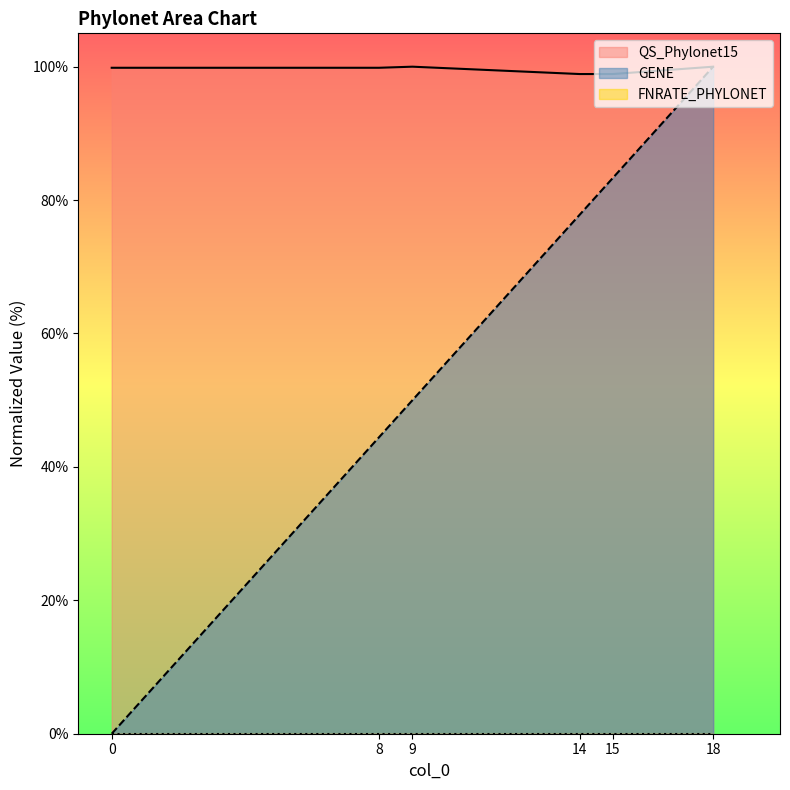

At which category does the chart reach its peak across all series?

18